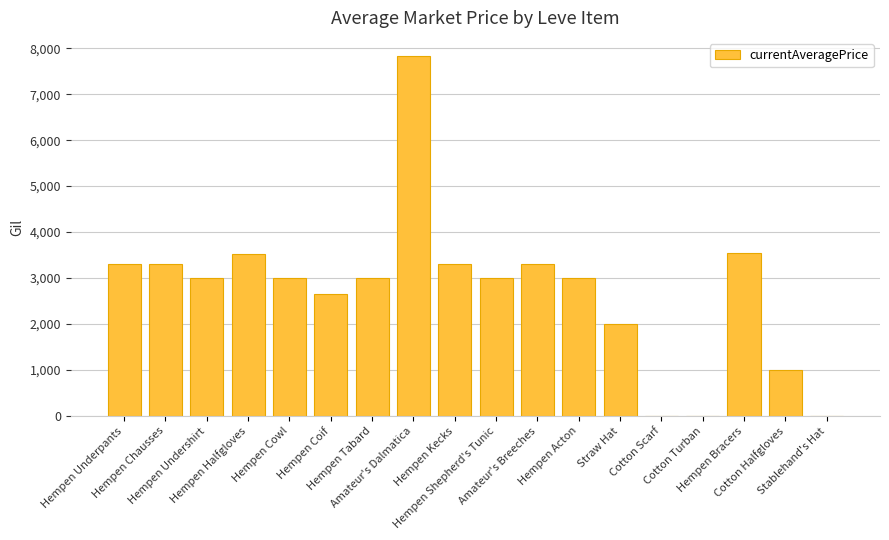

What is the greatest value displayed?

7832